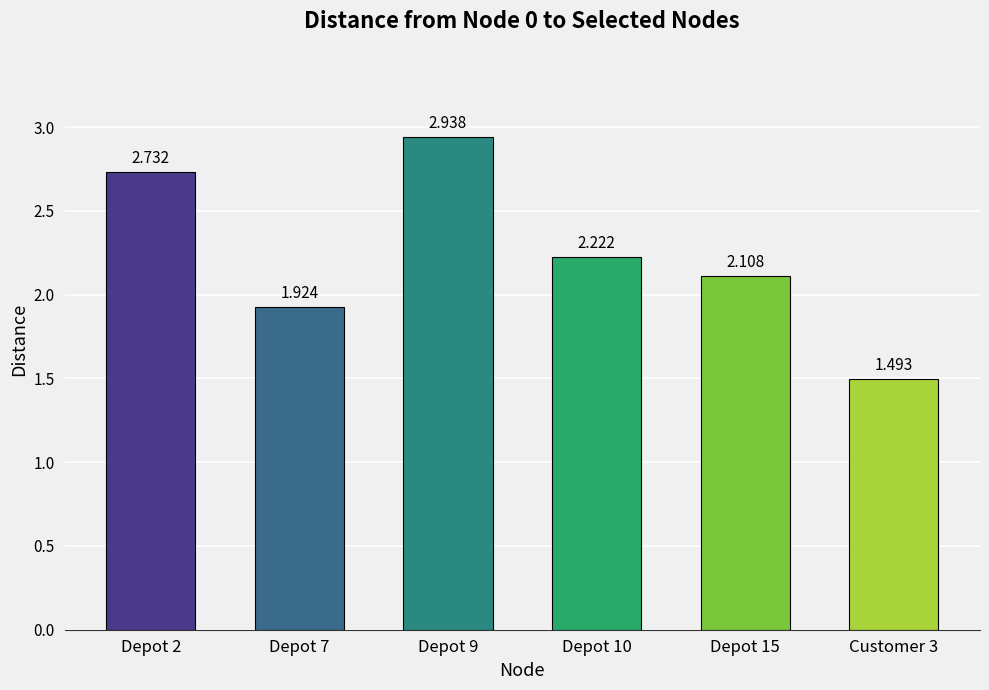

Is it true that the value at Depot 7 is 1.9?

True